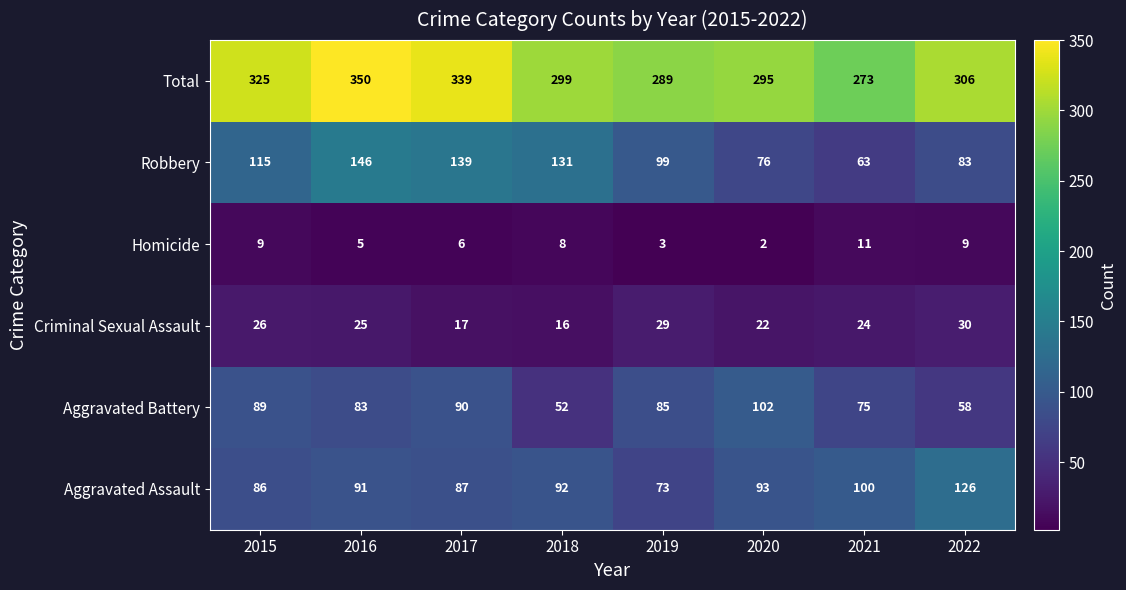

What is the maximum value shown in the chart?

350